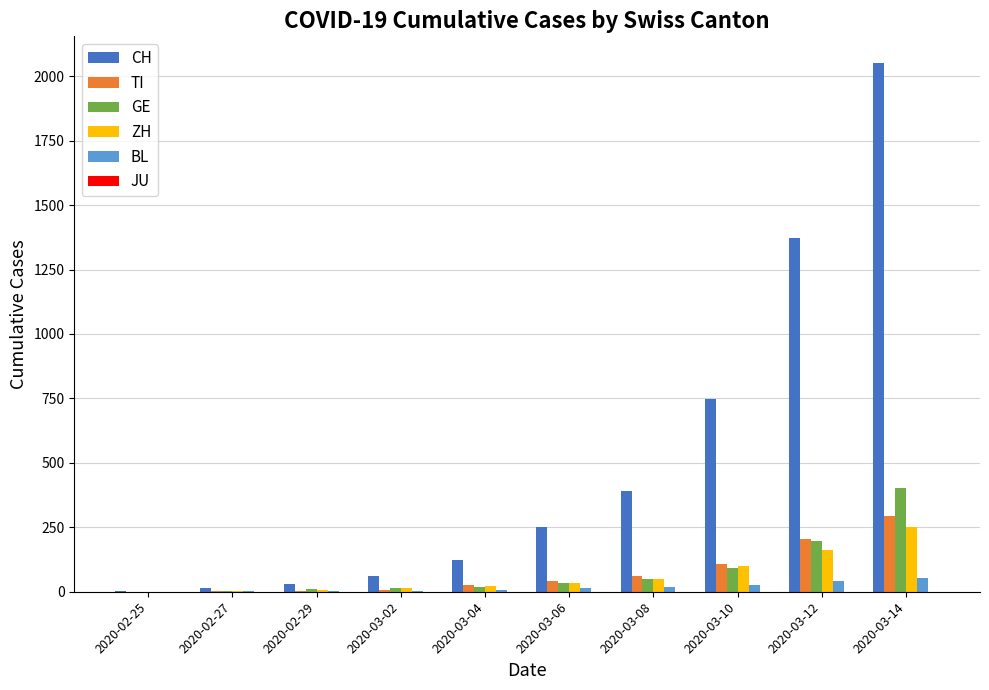

At which label is CH closest to 1027?

2020-03-10